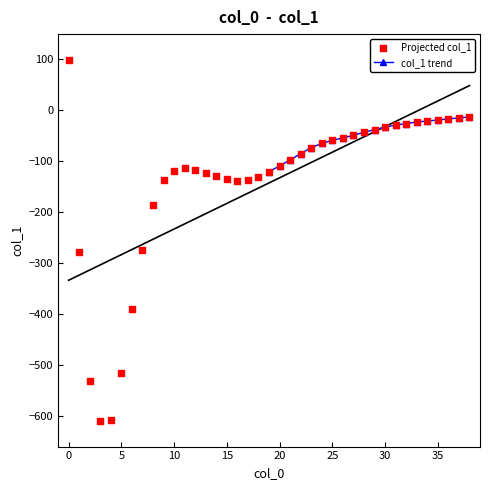

What is the change in value from 9 to 28?

+93